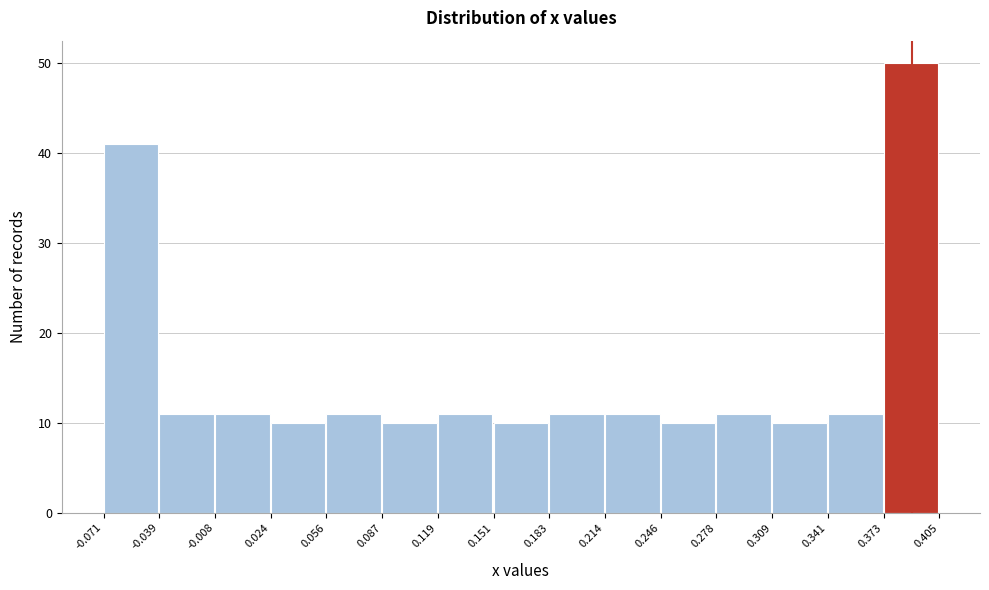

Which range on the x-axis has the tallest bar?

0.373 to 0.405